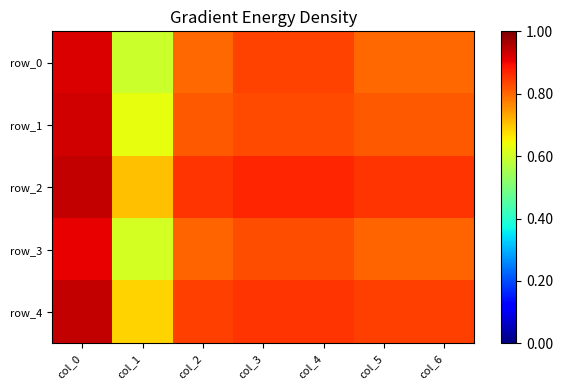

At which category does the chart reach its minimum across all series?

col_1